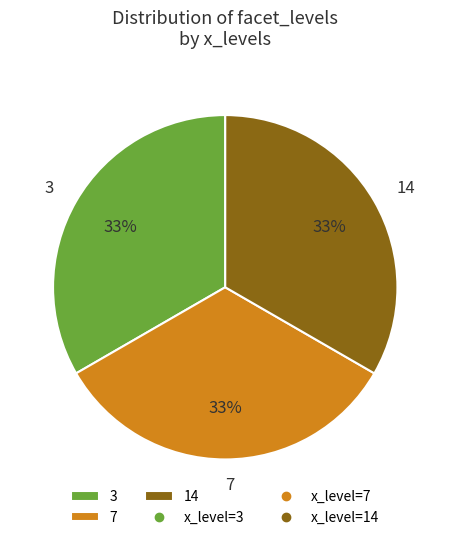

The 14 slice represents 33% of the pie. True or false?

True